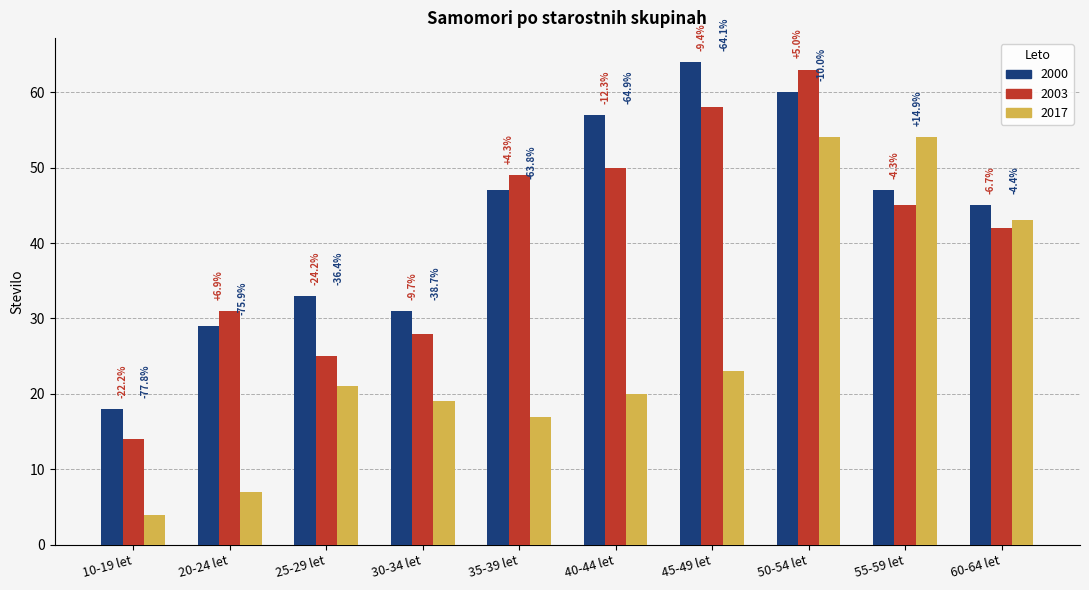

What is the highest value of the 2003 series?

63